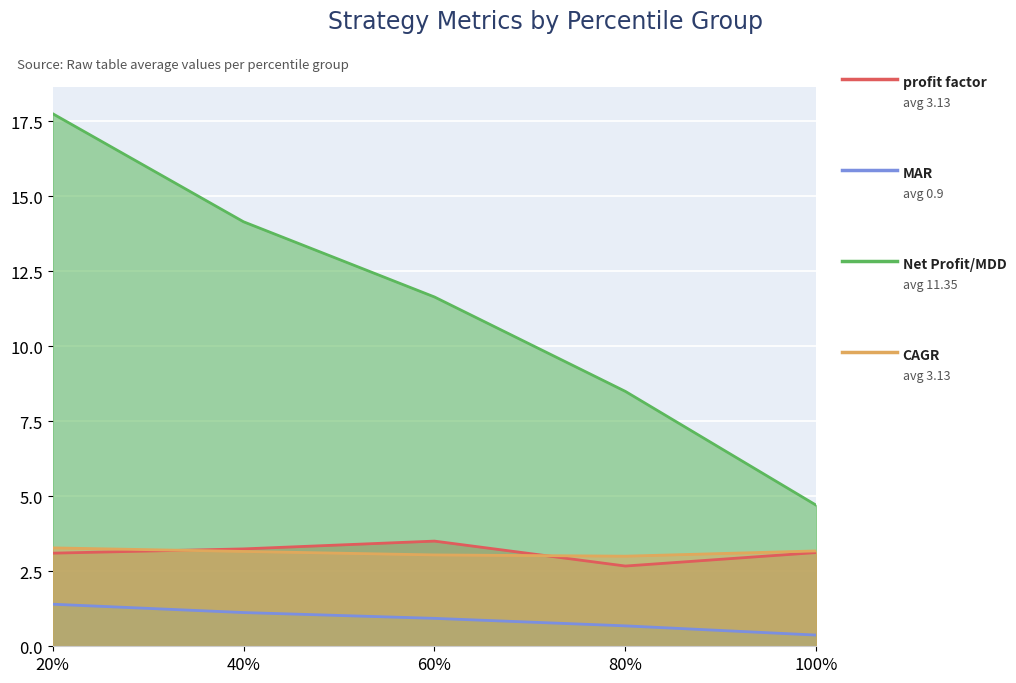

The MAR series shows 0.4 at 60%. True or false?

False